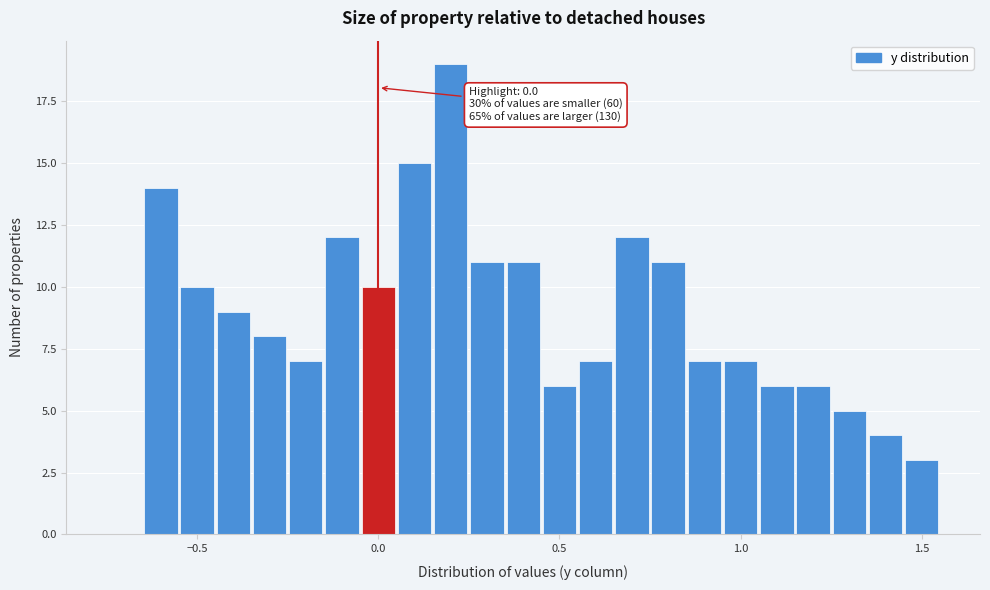

Read against the x-axis, roughly where is the centre of the tallest bar?

0.20